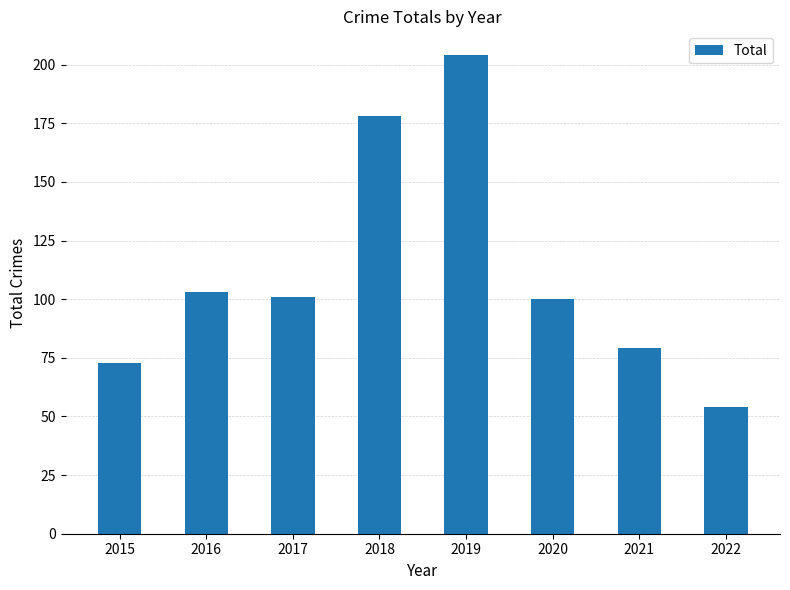

Between 2021 and 2022, which is larger?

2021